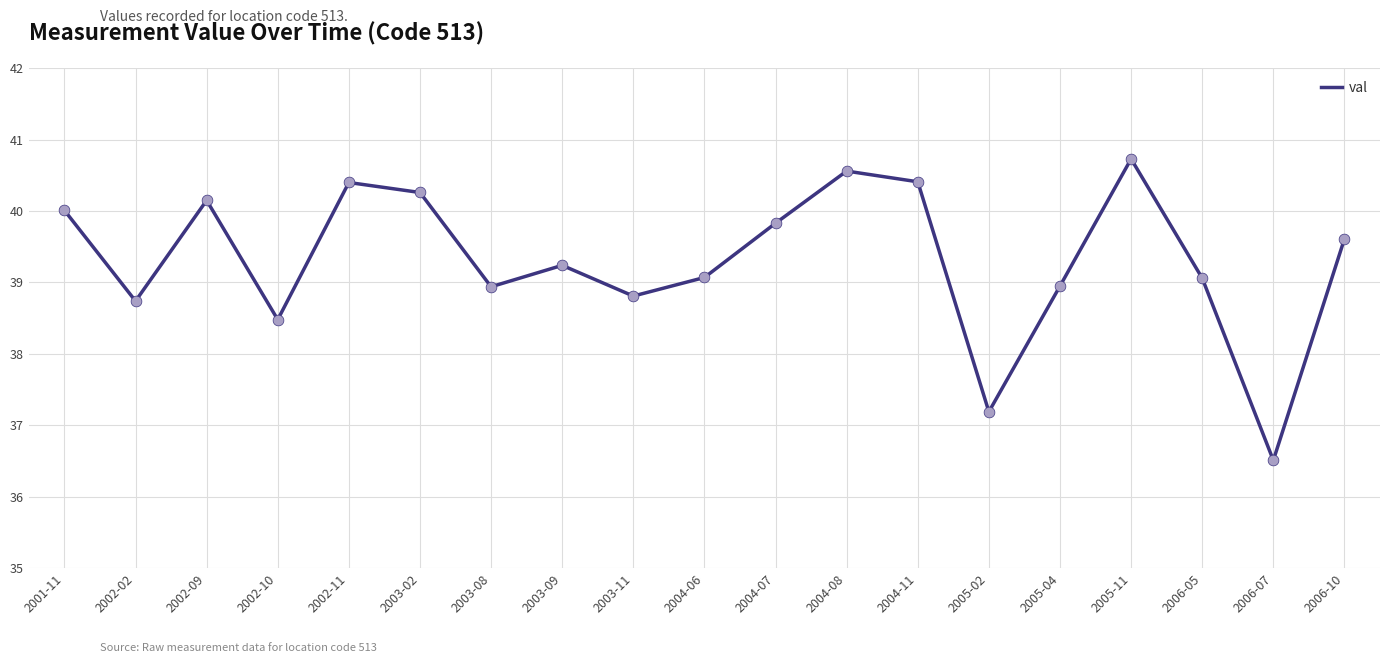

What is the ratio of the value at 2002-10 to the value at 2005-11?

0.9